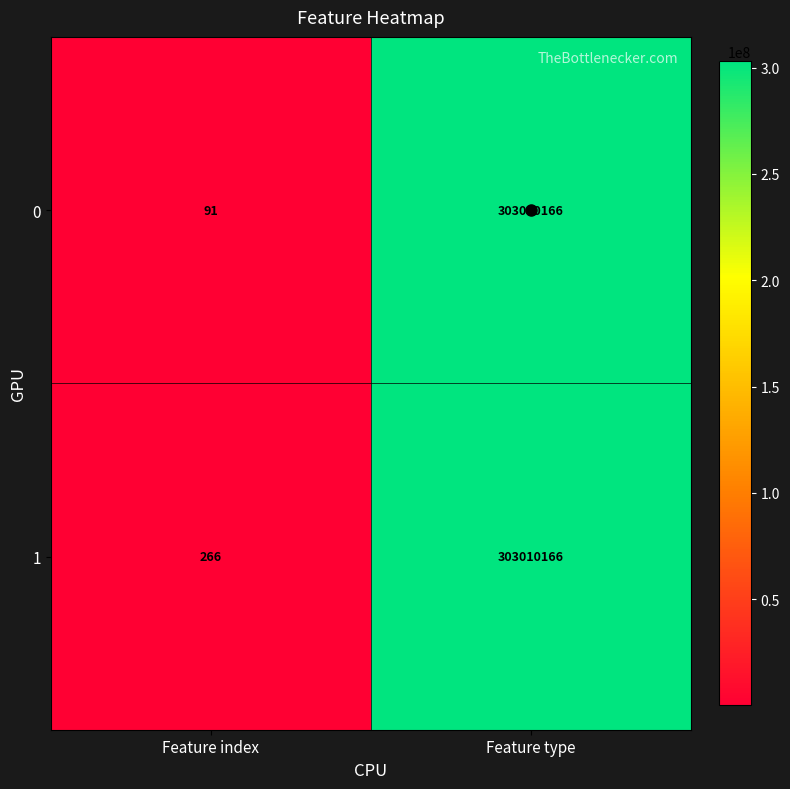

Between Feature index and Feature type, which series saw the biggest shift?

1